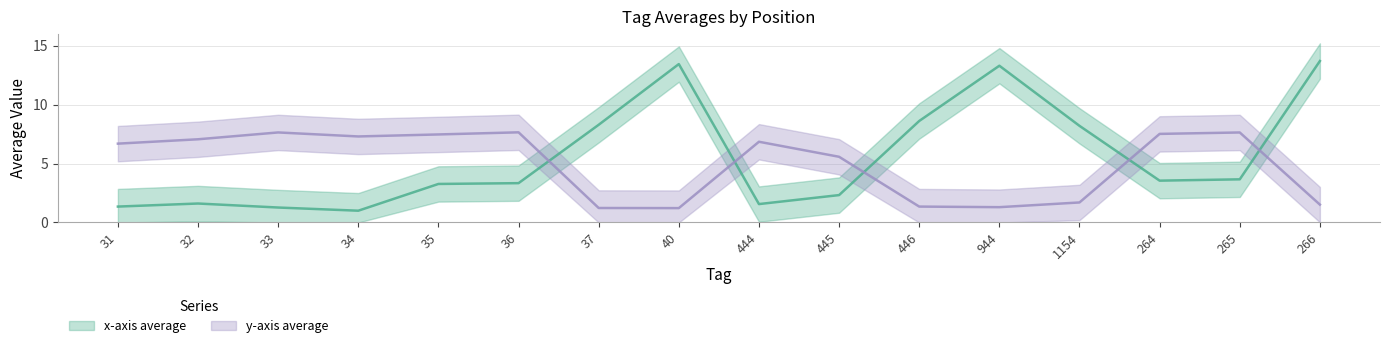

What is the value of the y-axis average point at the 12th from the left?

1.3